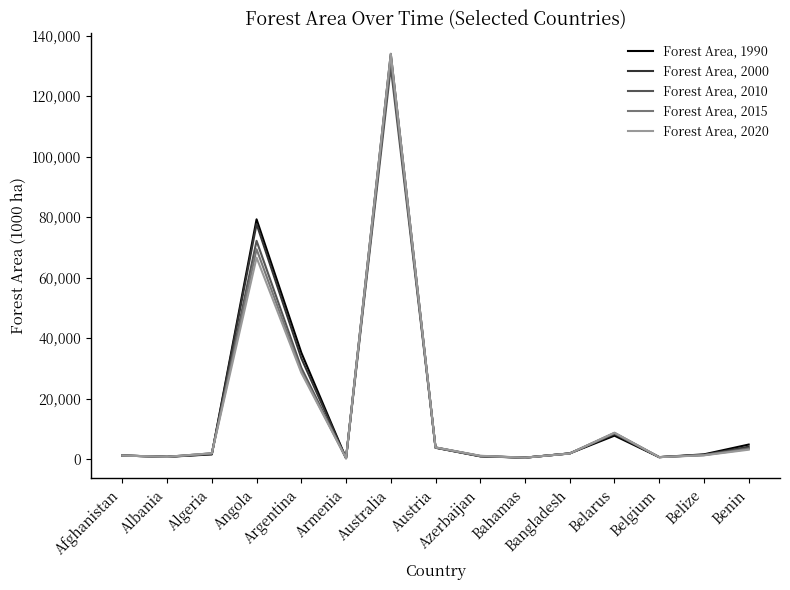

What is the maximum value for Forest Area, 2015?

133094.5